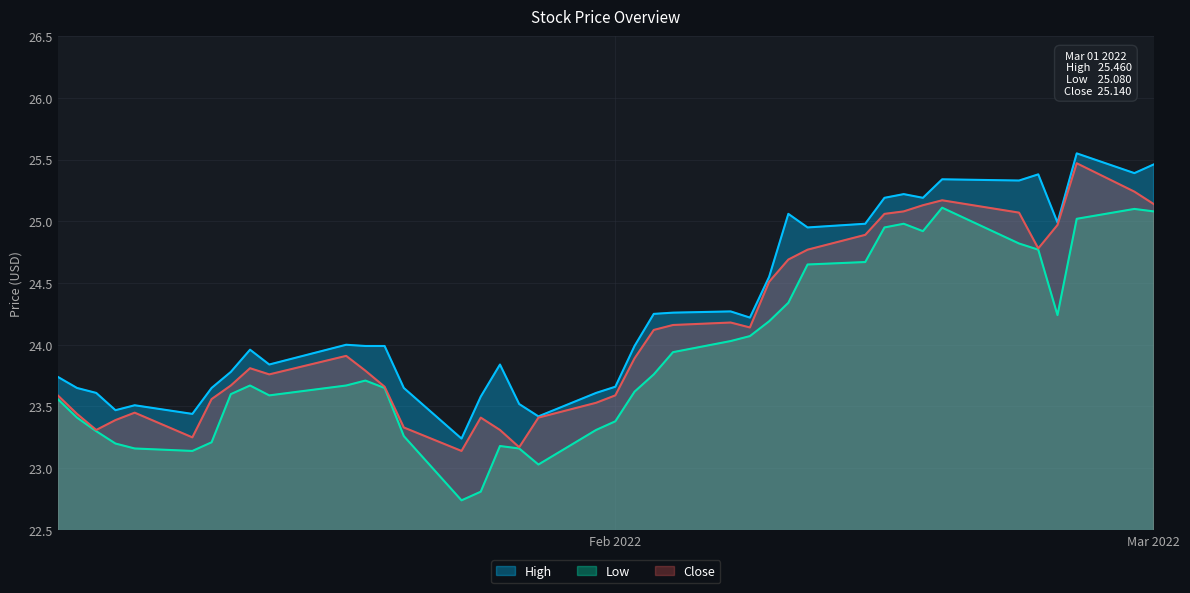

True or false: High and Low cross at least once.

False